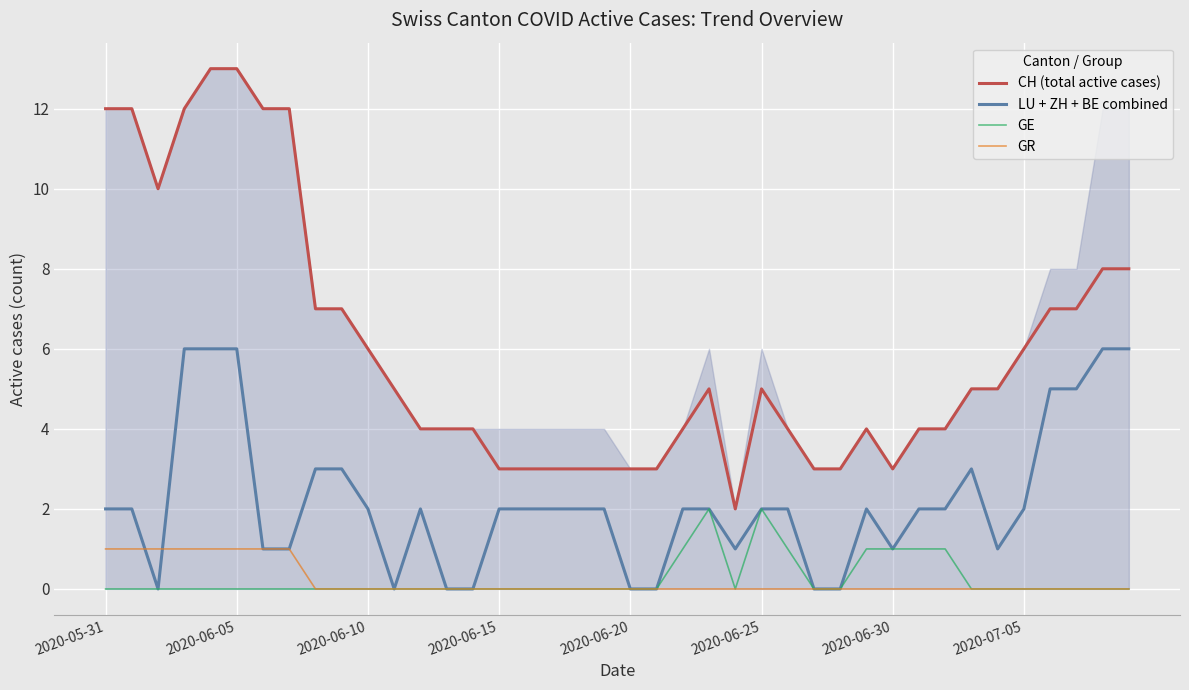

Which series has the largest total across all categories?

CH (total active cases)